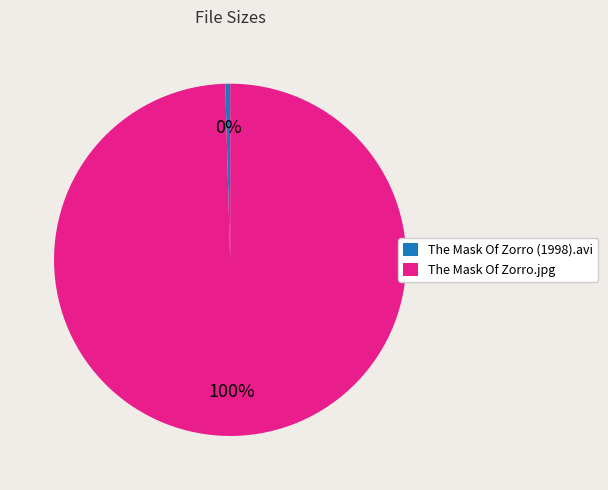

Is it true that The Mask Of Zorro (1998).avi is 0% of the pie?

True